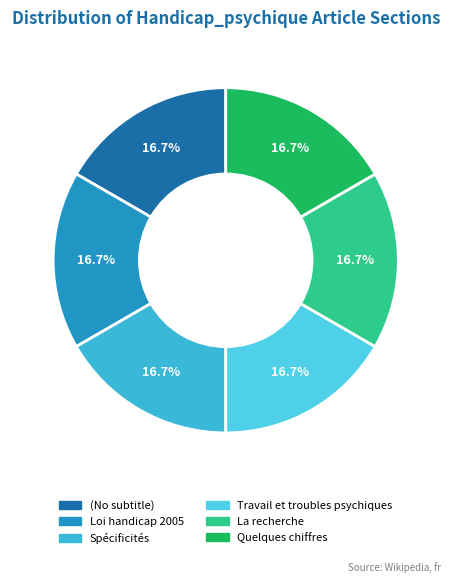

What percentage do (No subtitle) and La recherche together represent?

33.3%